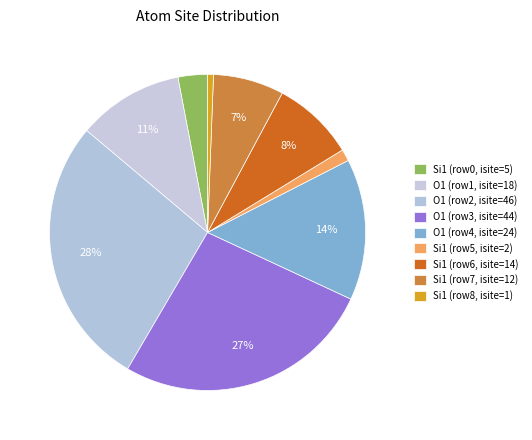

How many slices are in this pie chart?

9